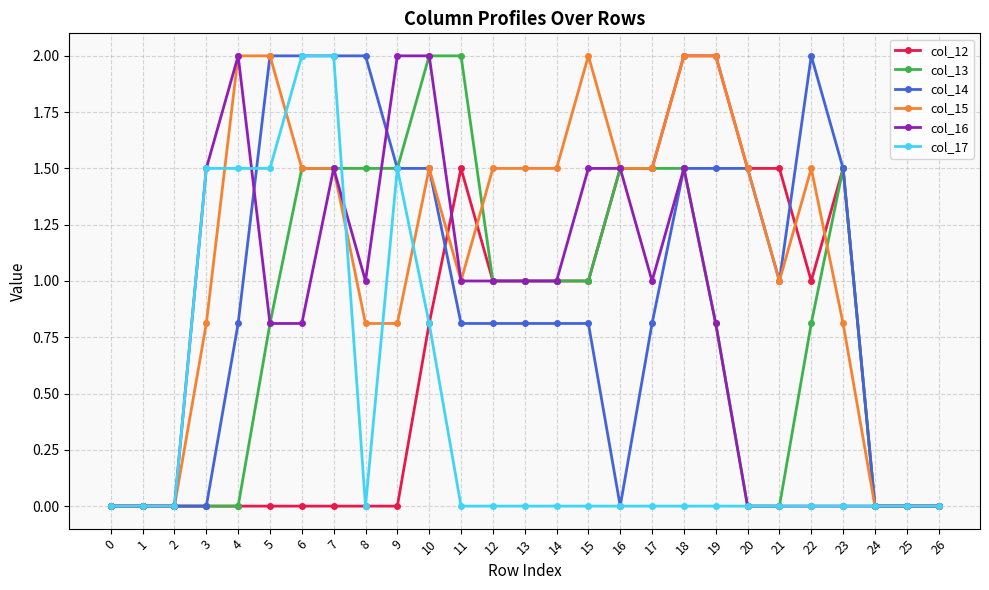

Which series has the largest total across all categories?

col_15